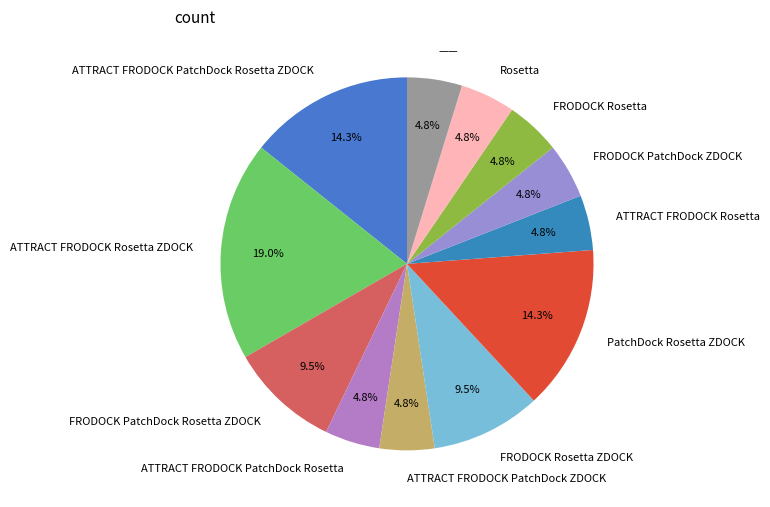

Approximately how many times larger is the value at ATTRACT FRODOCK PatchDock Rosetta ZDOCK compared to ——?

3.0